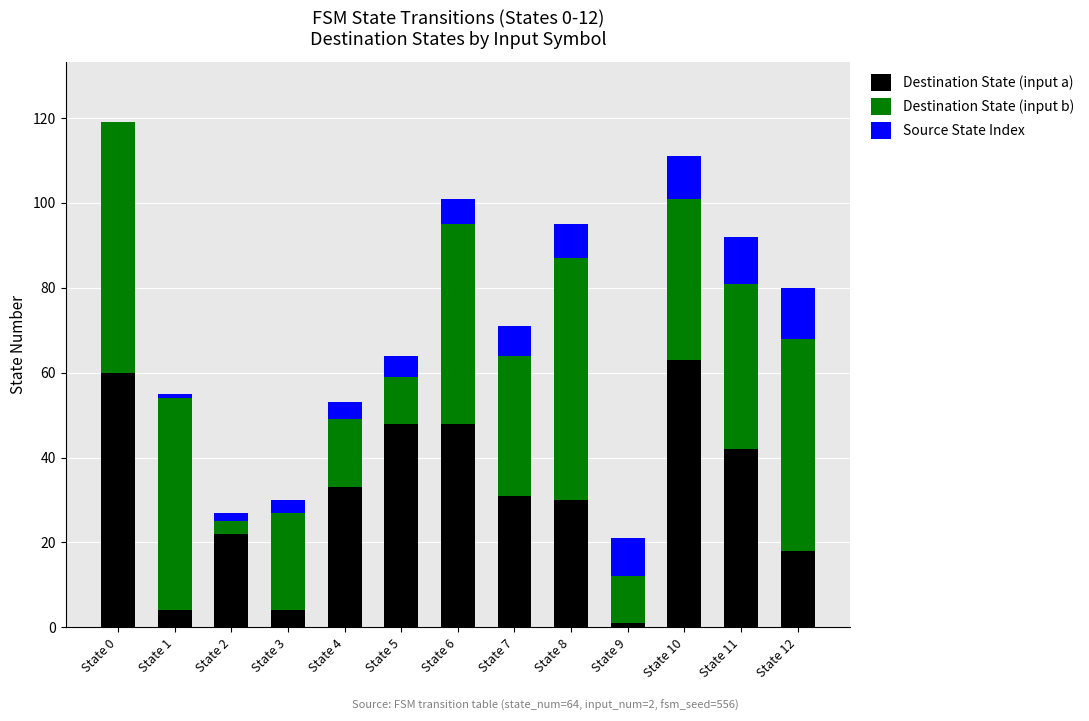

What is the highest value of the Destination State (input a) series?

63